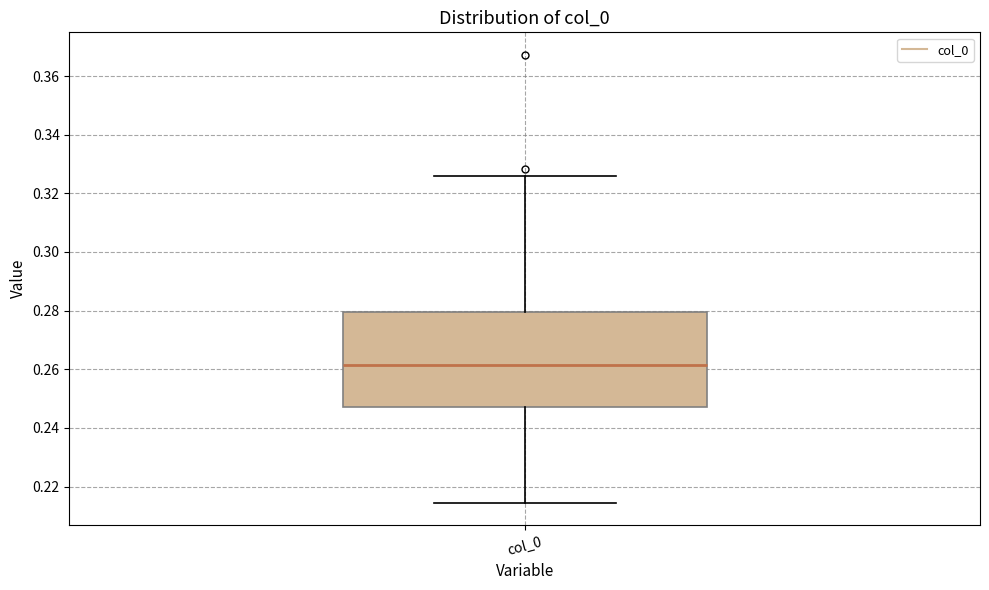

Where does the median line of the box for col_0 sit on the y-axis? The values are not printed on the chart, so give them approximately, as read against the axis.

0.262